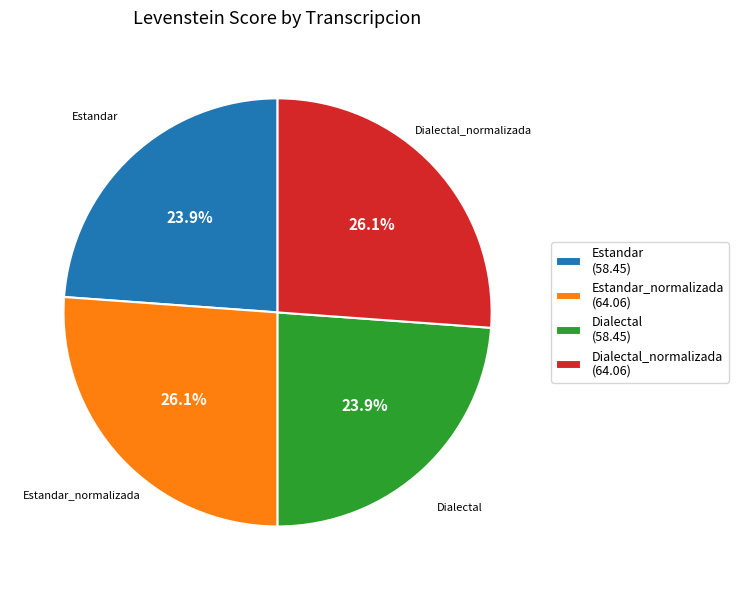

Which has a higher value, Dialectal_normalizada (64.06) or Estandar (58.45)?

Dialectal_normalizada (64.06)